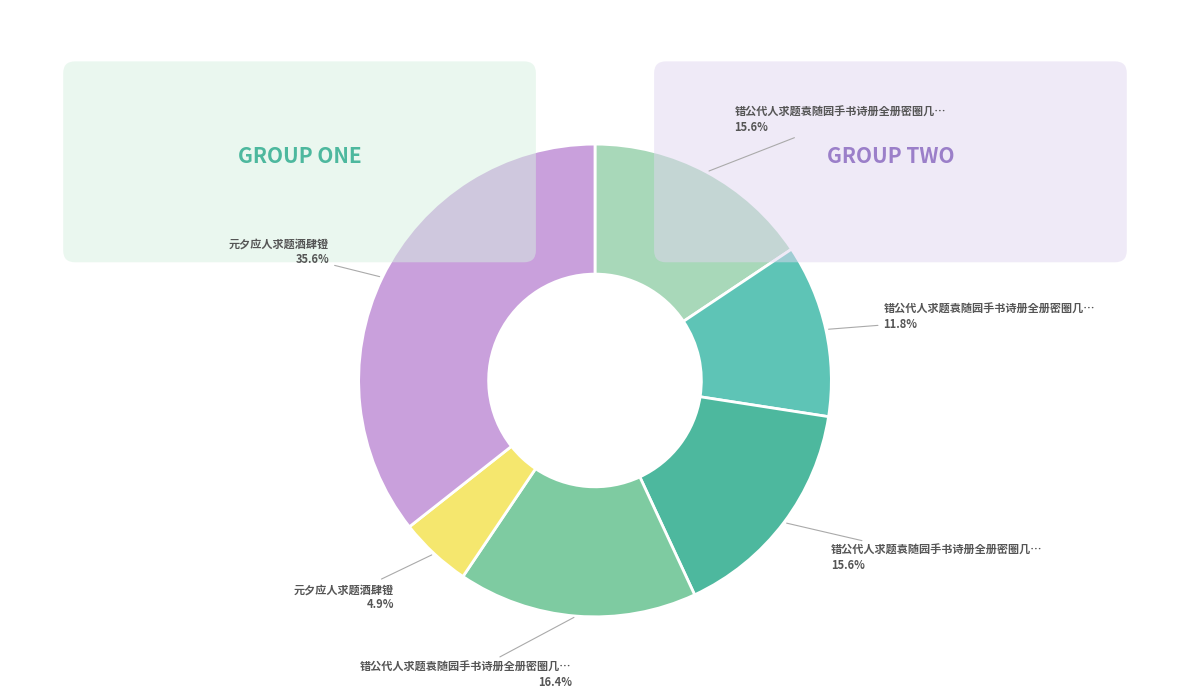

To the nearest percent, what is the average slice percentage?

17%